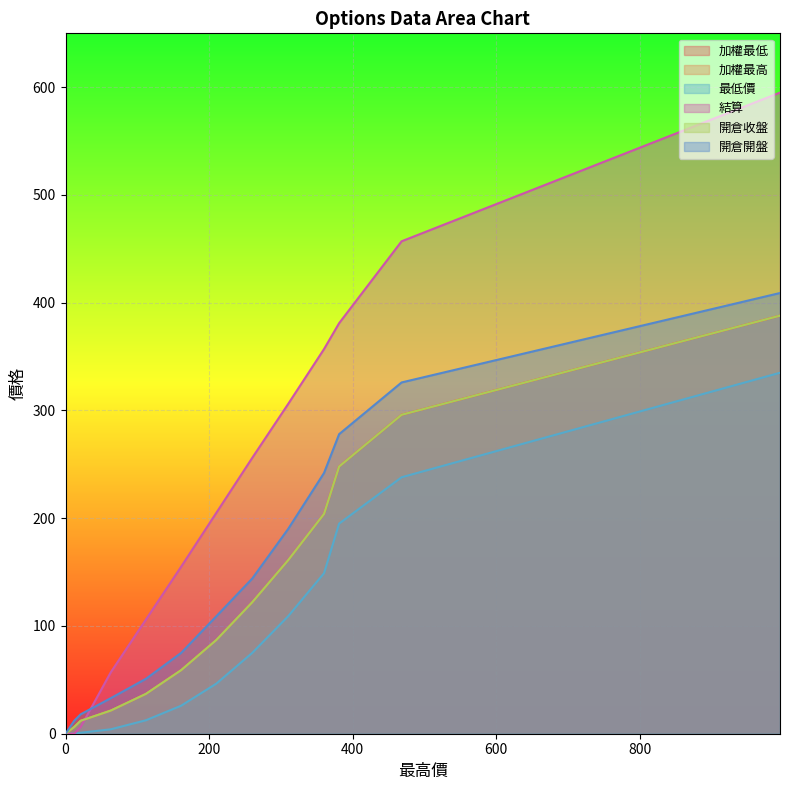

How many lines are shown in the chart?

6